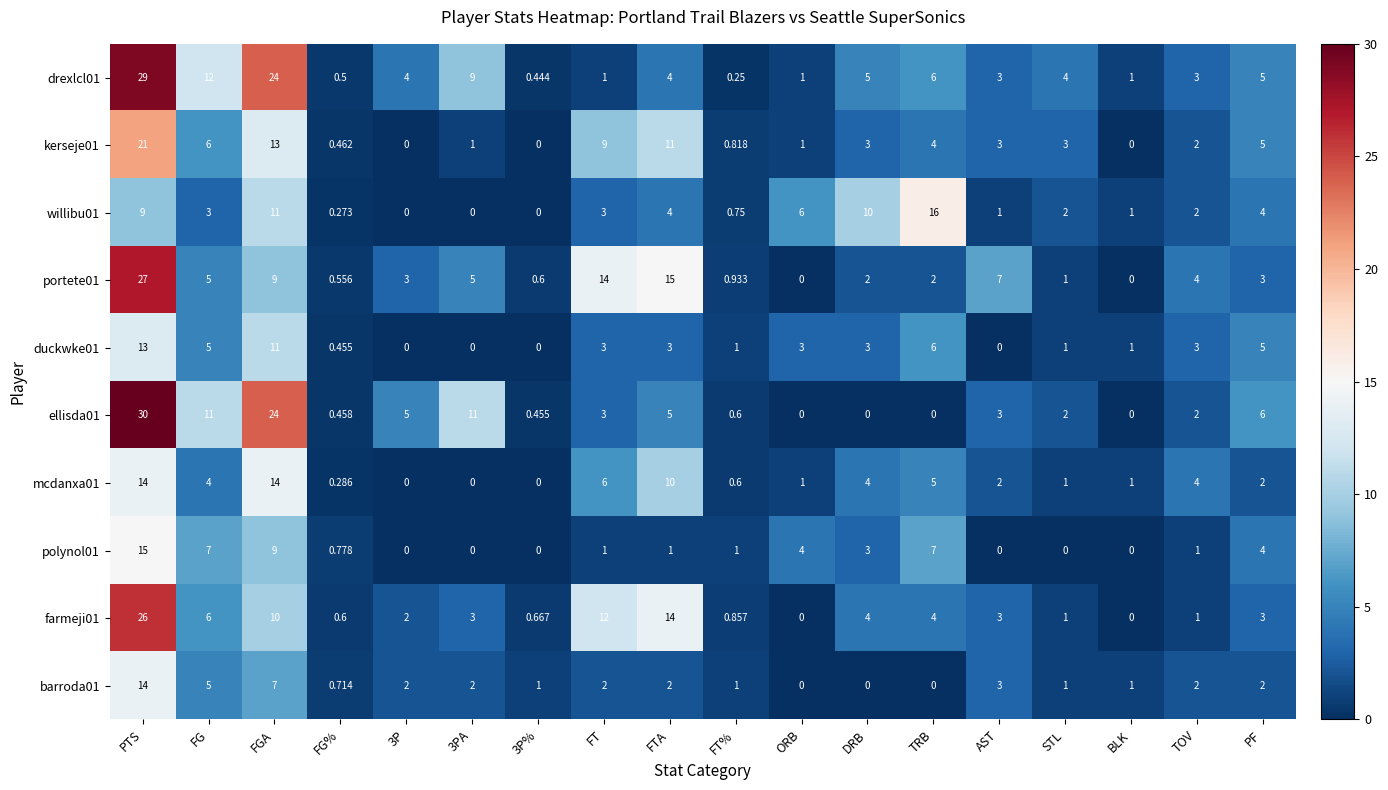

At which label does mcdanxa01 first exceed 2?

PTS